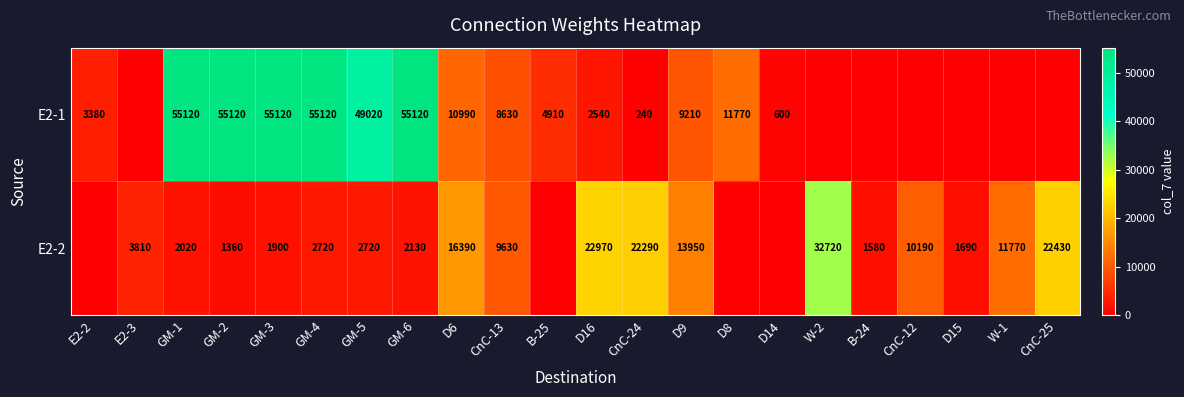

The value of E2-2 at CnC-12 is 10190. True or false?

True